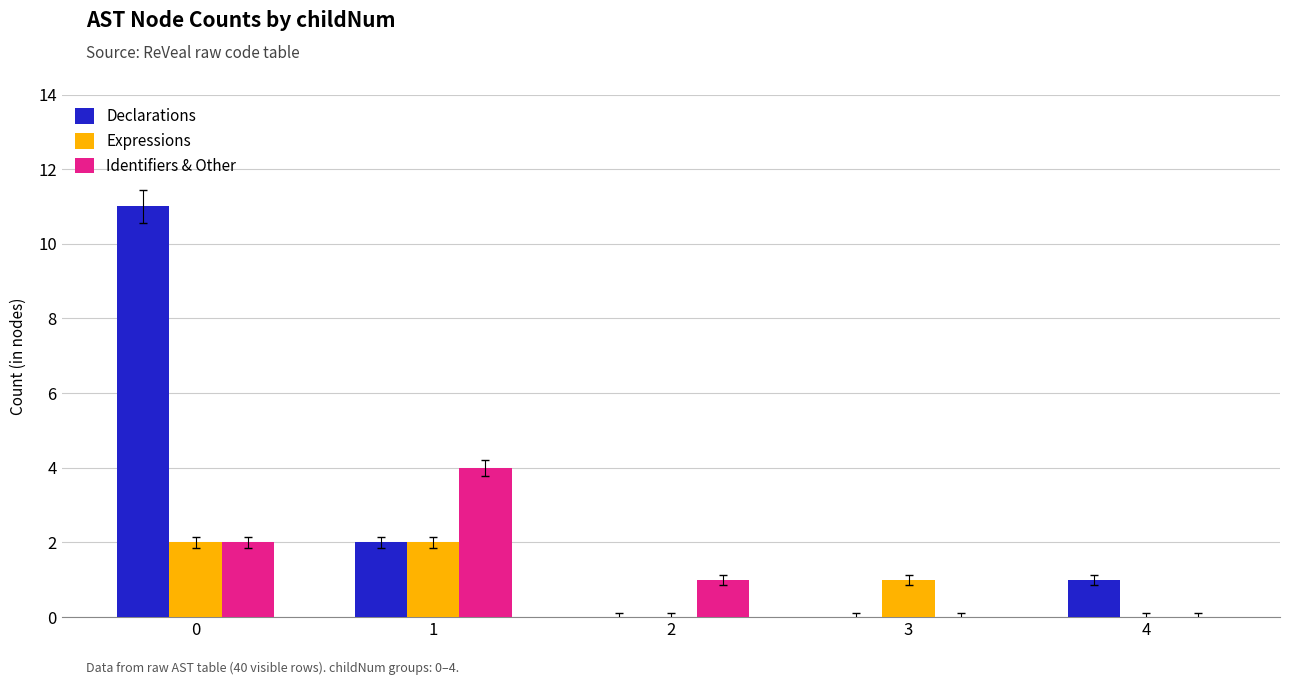

What are all the series names shown in the legend?

Declarations, Expressions, Identifiers & Other